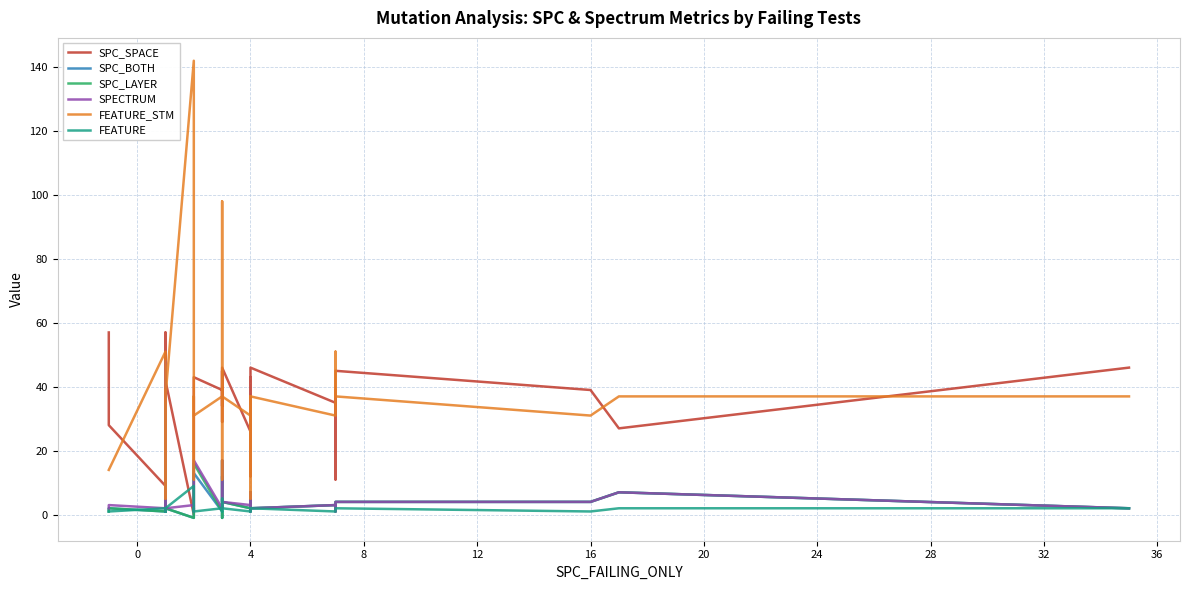

True or false: FEATURE and FEATURE_STM cross at least once.

False